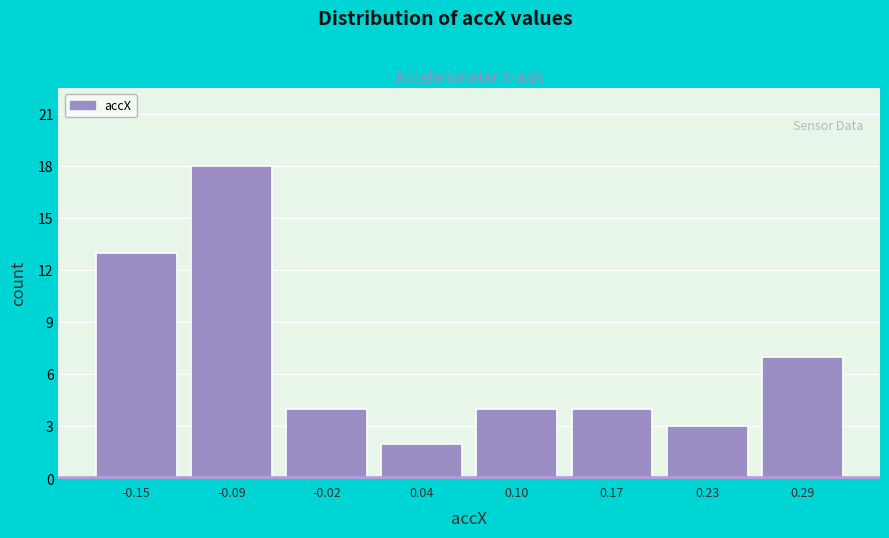

Which range on the x-axis has the tallest bar?

-0.12 to -0.05